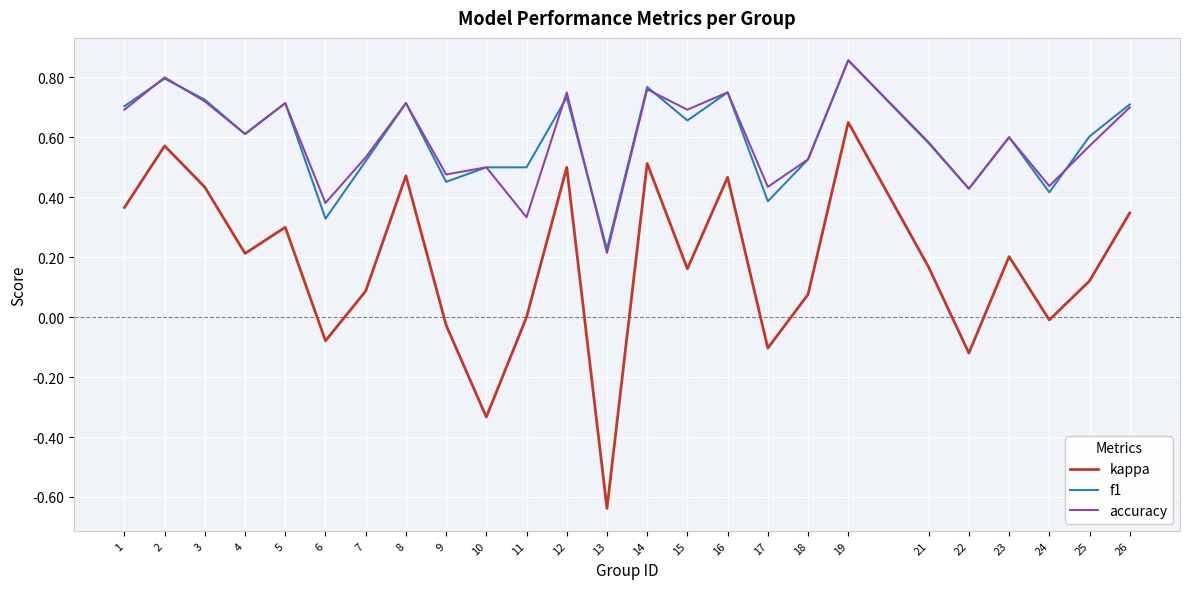

At how many categories does at least one series exceed 0?

25